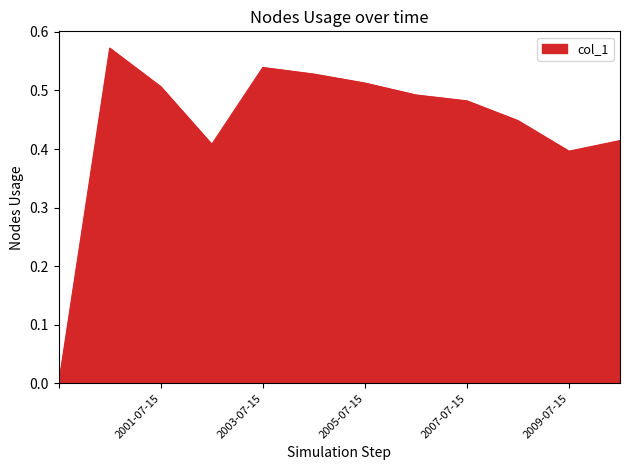

Count the values in the range 0 to 1.

12